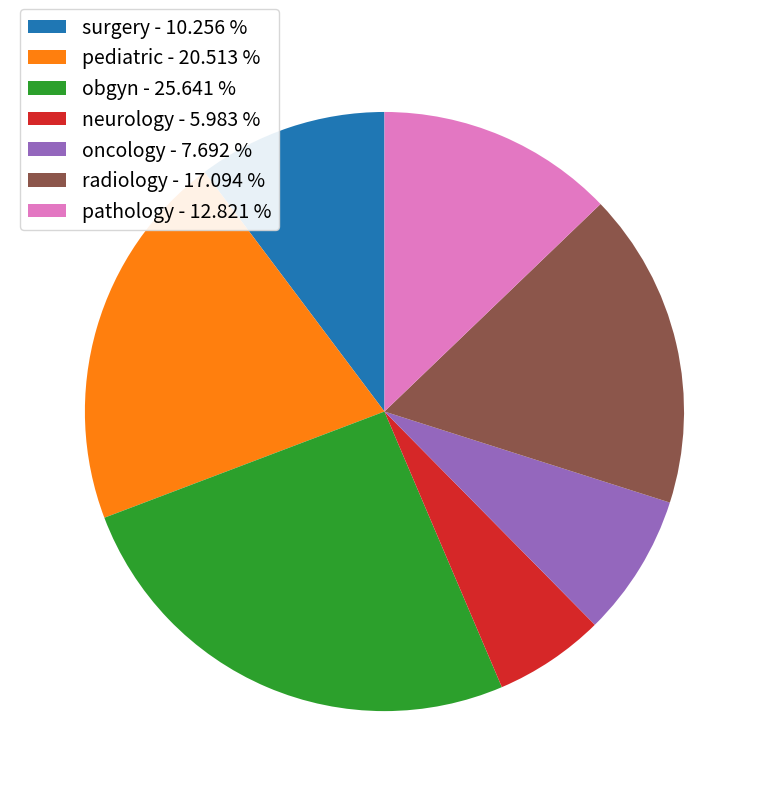

Approximately how many times larger is the value at pediatric - 20.513 % compared to oncology - 7.692 %?

2.7